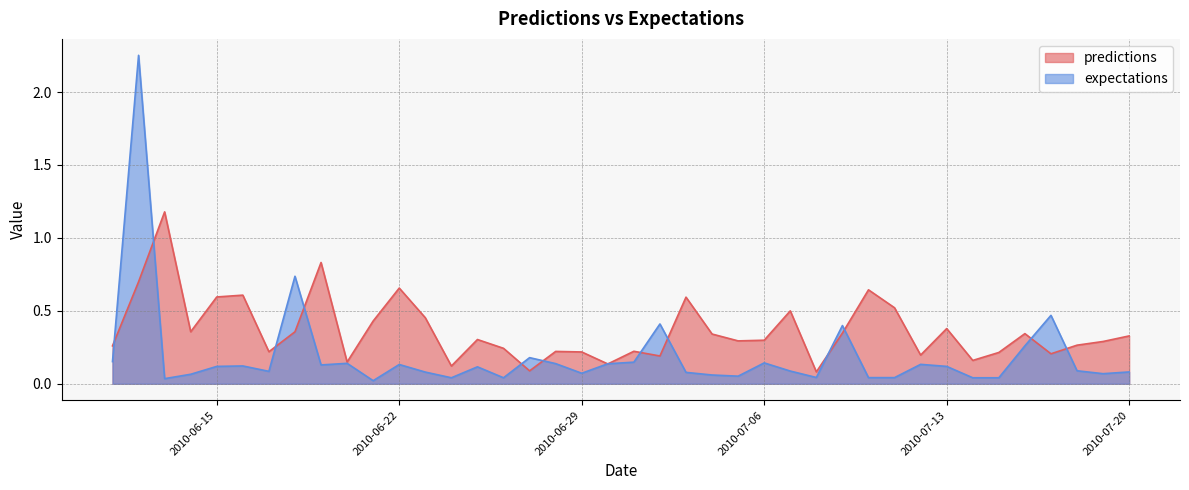

List the series in order of their peak value, lowest first.

predictions, expectations